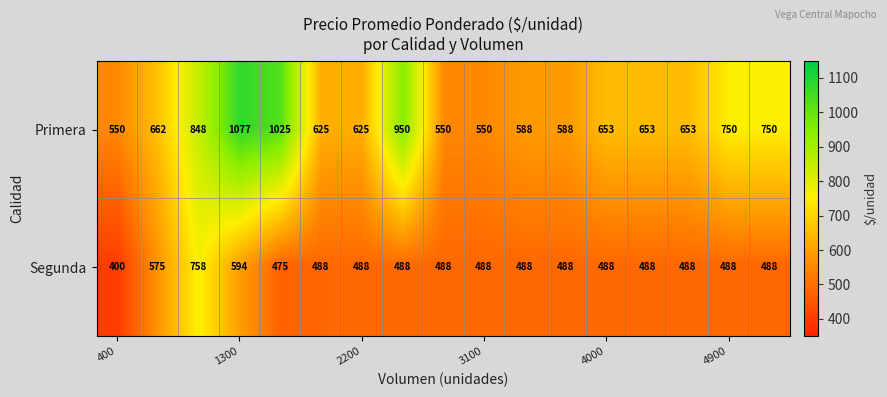

Which series has the largest total across all categories?

Primera